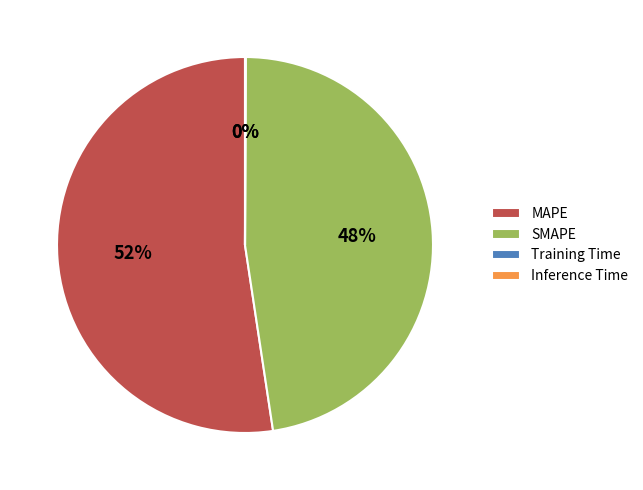

Which slice represents more than half of the pie?

MAPE